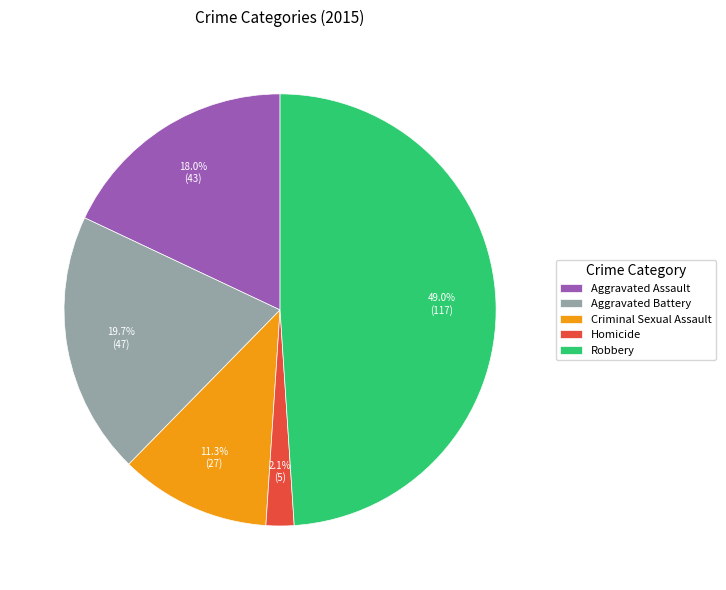

Count the number of slices in the pie.

5